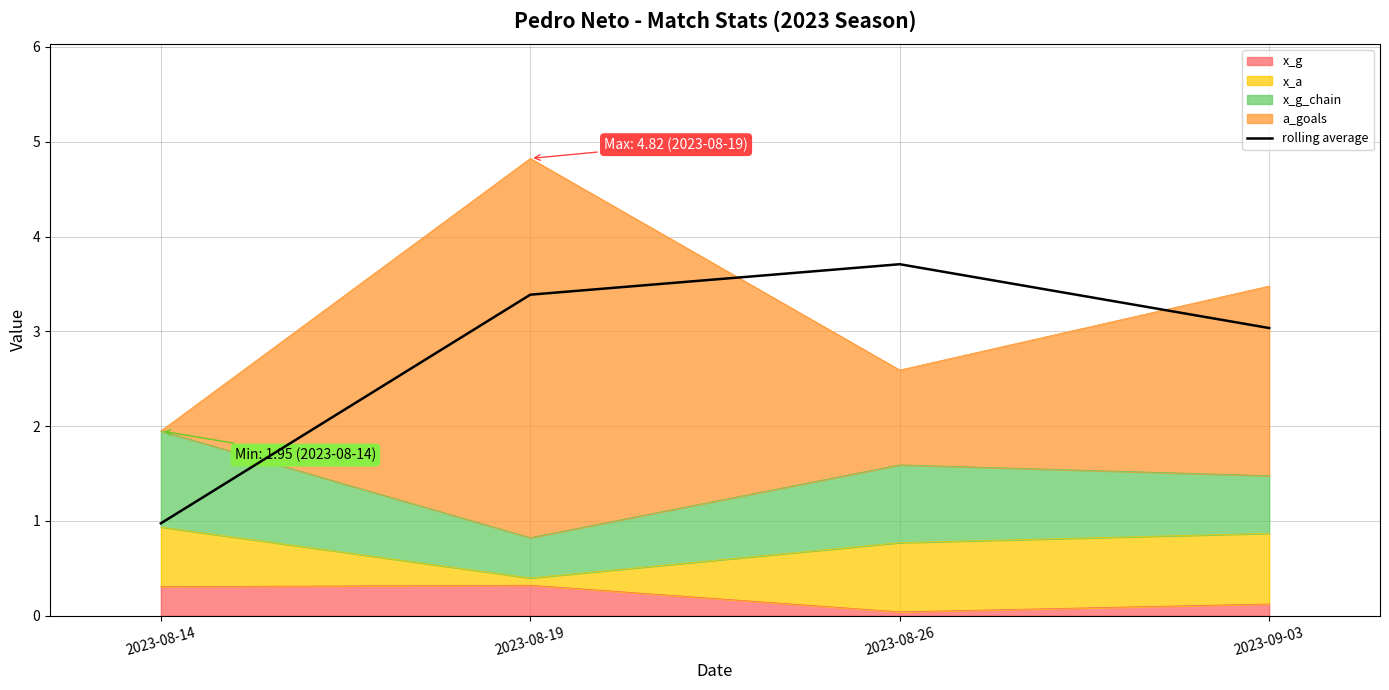

Which category has the lowest value across all series?

2023-08-14